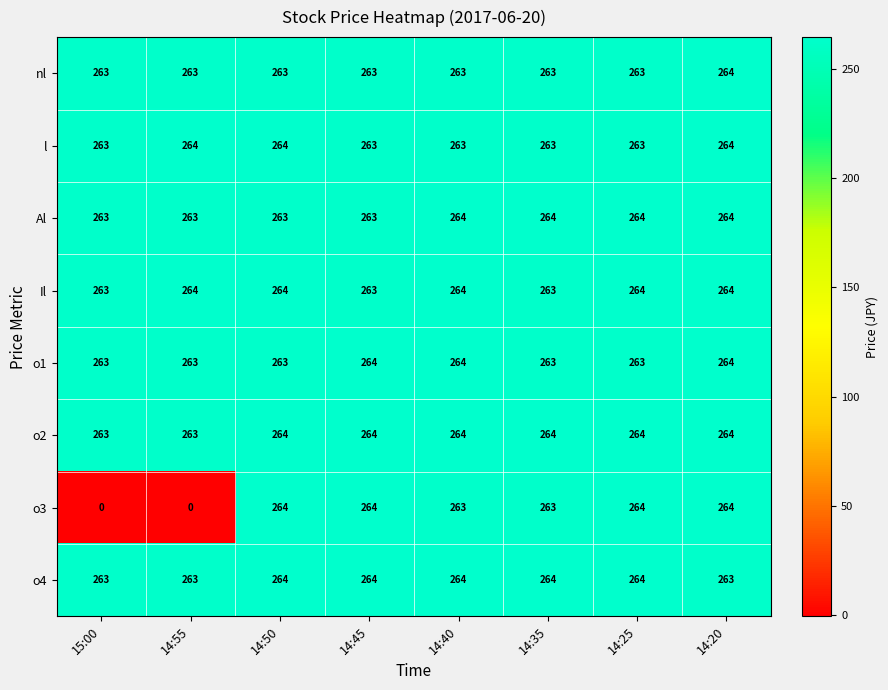

Count the number of categories in the chart.

8